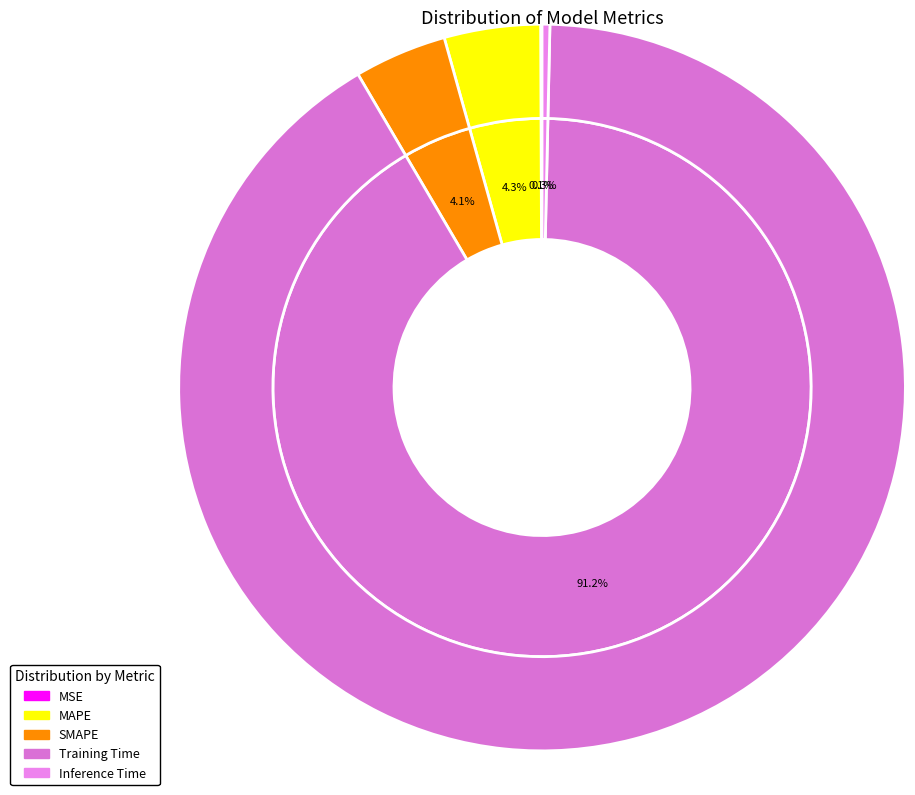

Do Inference Time and Training Time together represent more than half of the pie?

Yes